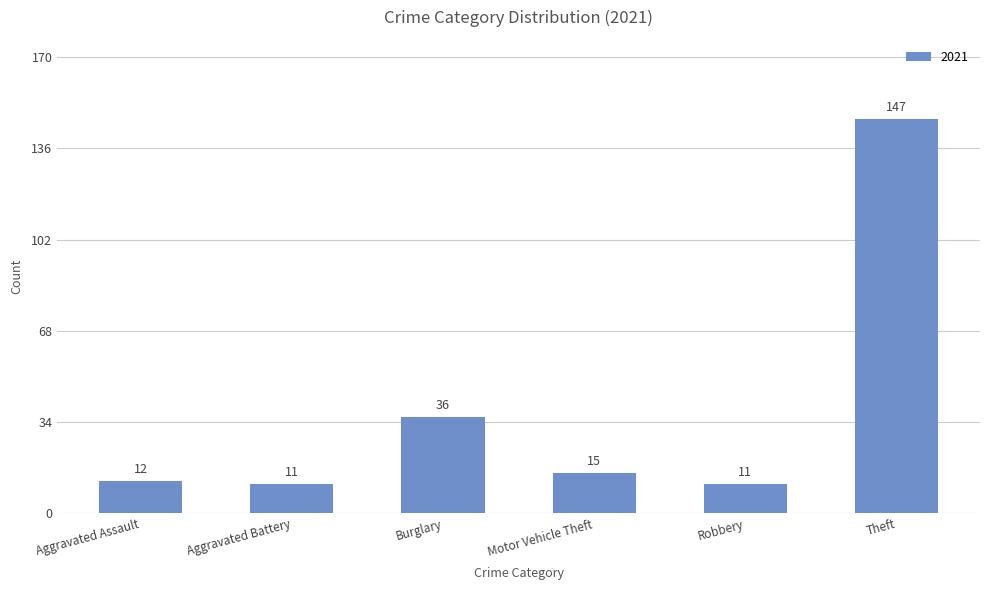

What is the smallest value displayed?

11